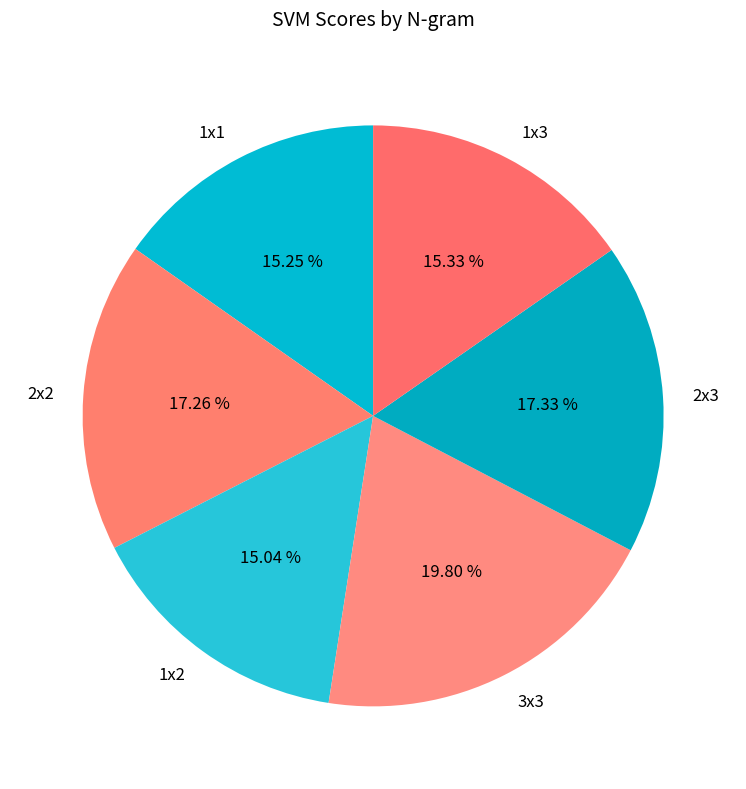

Is it true that 1x1 is 9% of the pie?

False